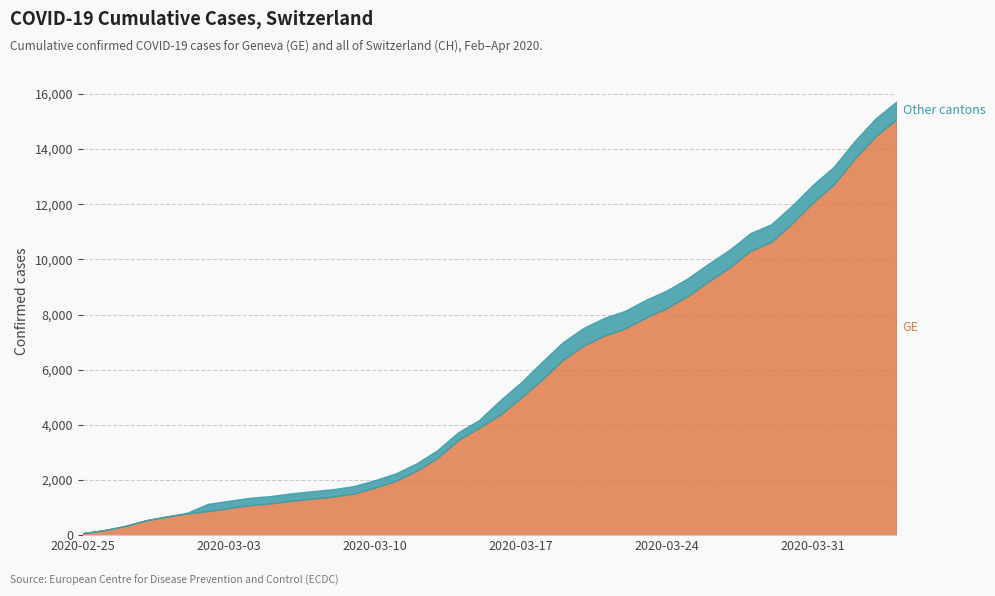

True or false: GE and CH cross at least once.

False